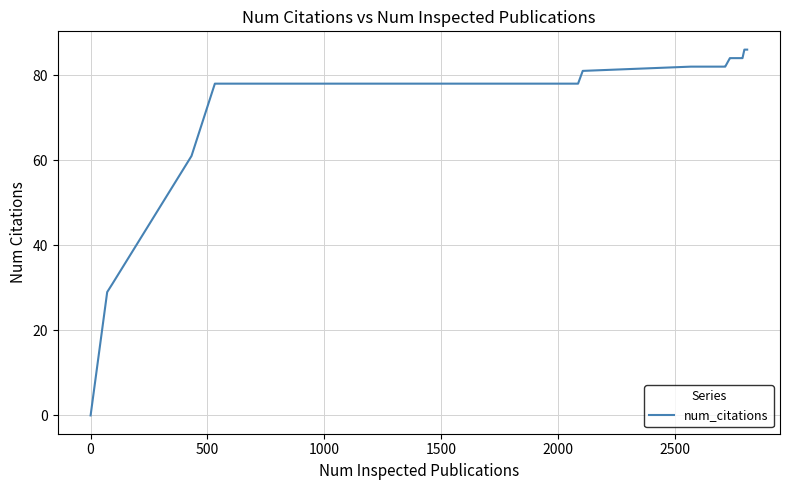

What is the maximum value shown in the chart?

86